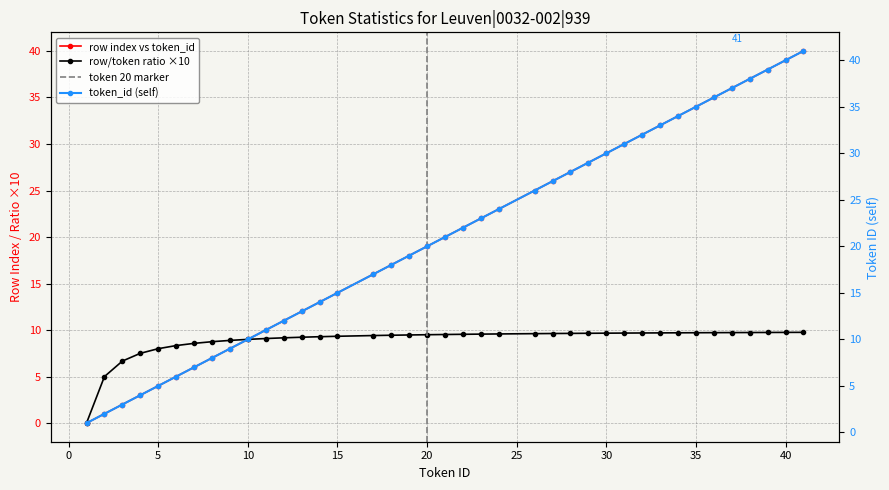

How many data points does each series have?

39